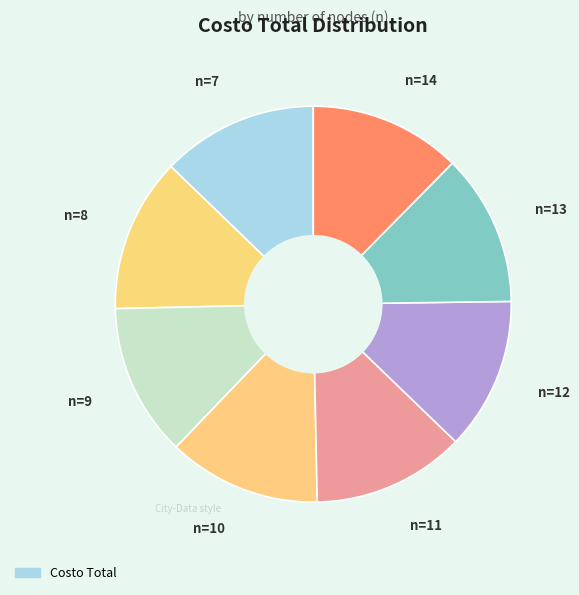

Is there a majority slice in this chart?

No